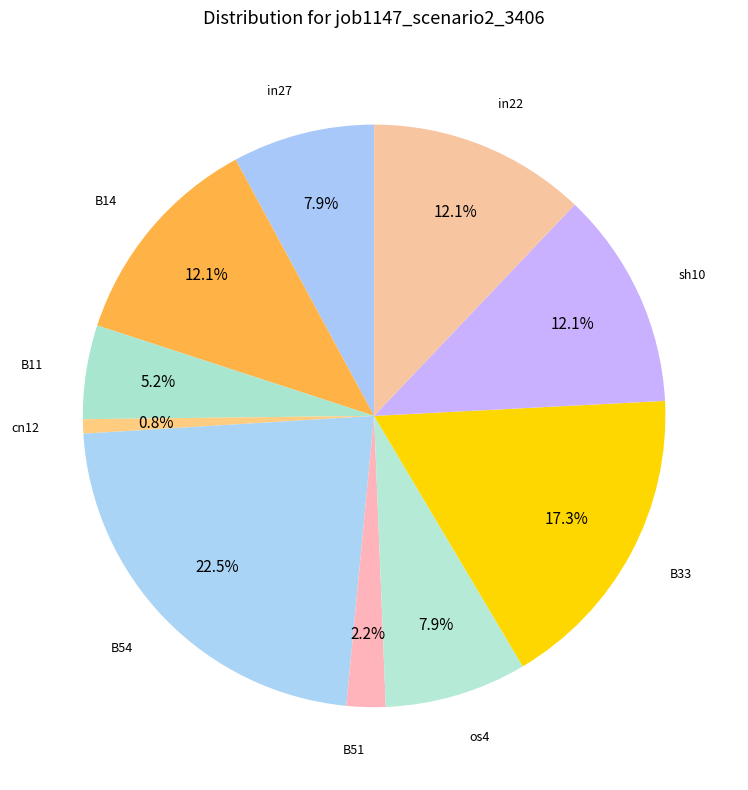

Which category has the smallest portion of the pie?

cn12